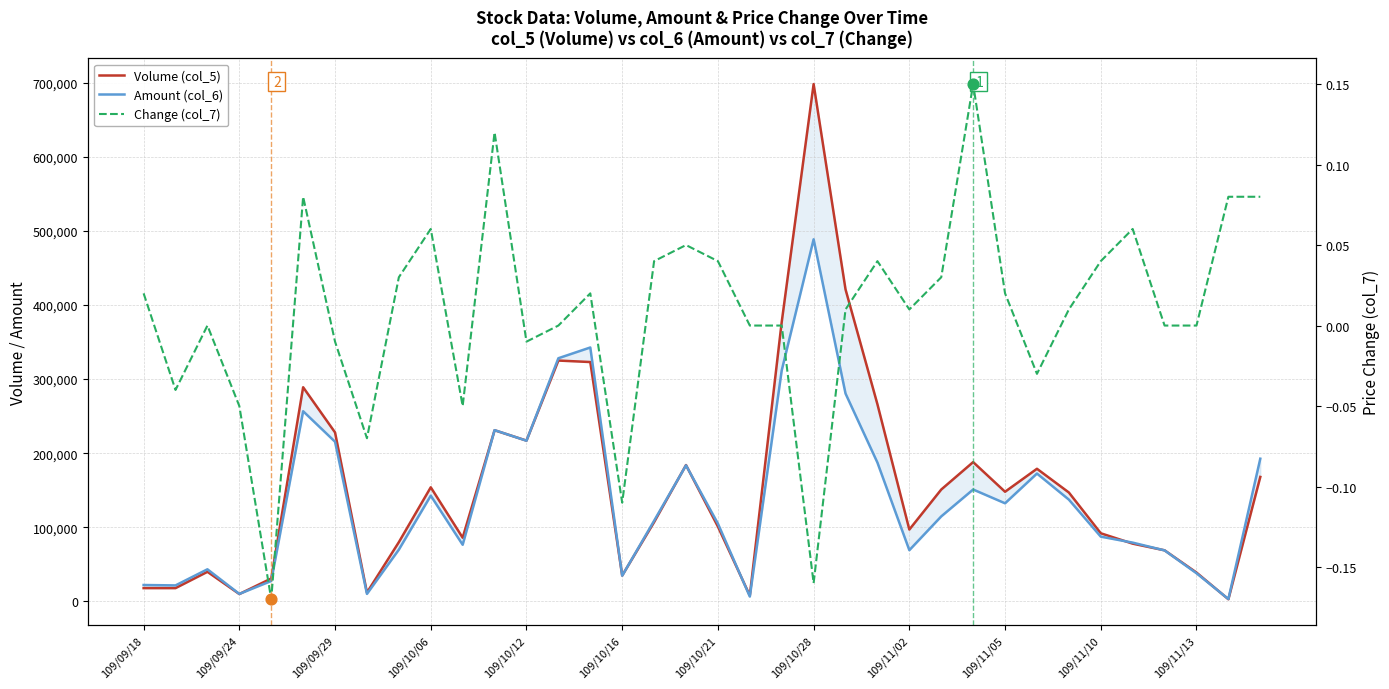

Which series reaches the minimum Y coordinate?

Change (col_7)